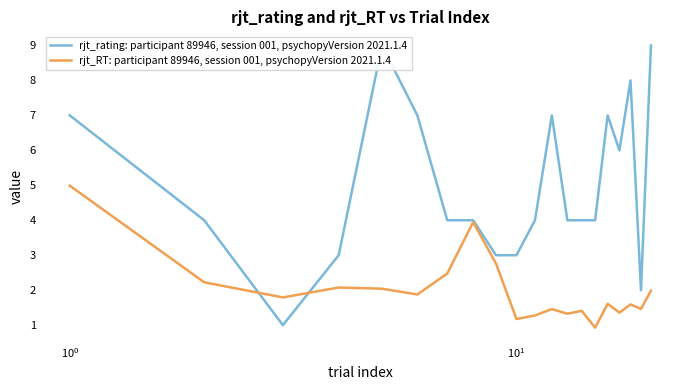

In rjt_rating: participant 89946, session 001, psychopyVersion 2021.1.4, how many points are higher than both neighbors (excluding endpoints)?

4